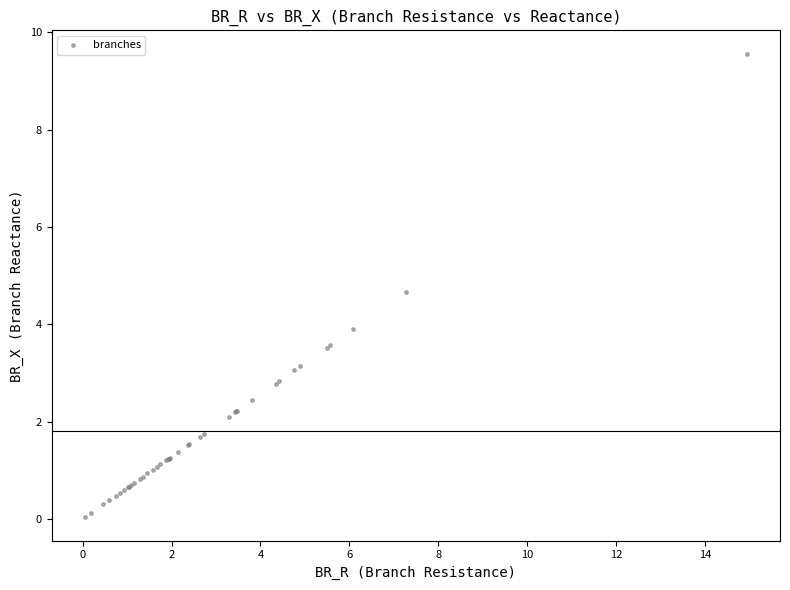

What Y value in the scatter plot is closest to 4?

3.9